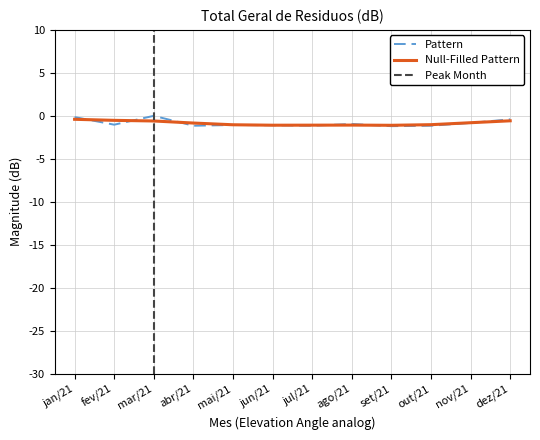

Rank the categories by value from highest to lowest.

mar/21, jan/21, dez/21, nov/21, ago/21, fev/21, mai/21, jun/21, jul/21, out/21, abr/21, set/21